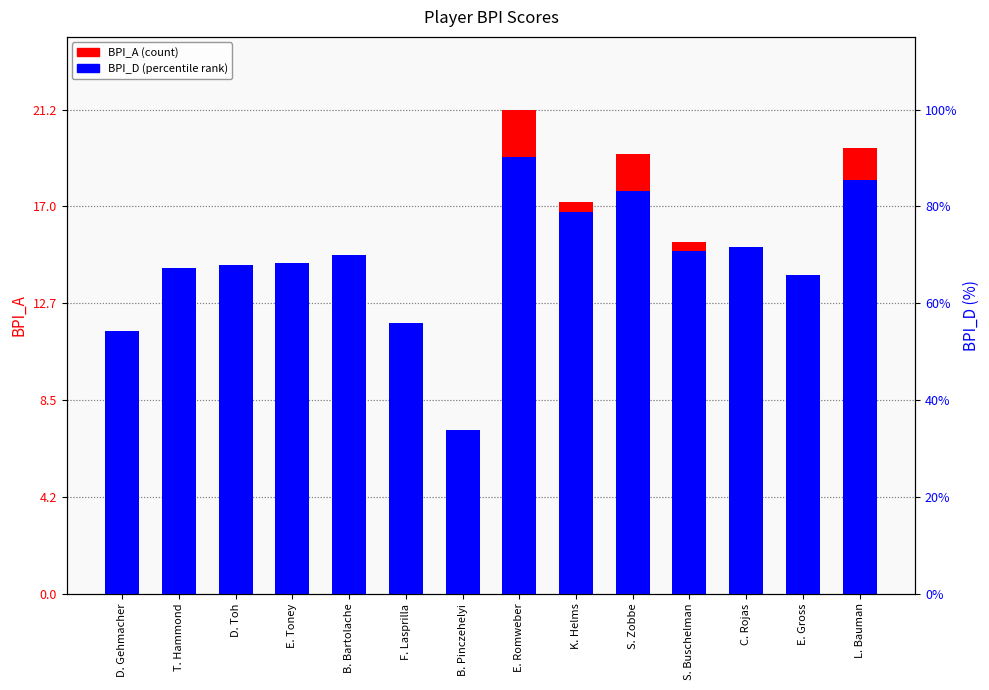

Between B. Bartolache and L. Bauman, which series saw the biggest shift?

BPI_A